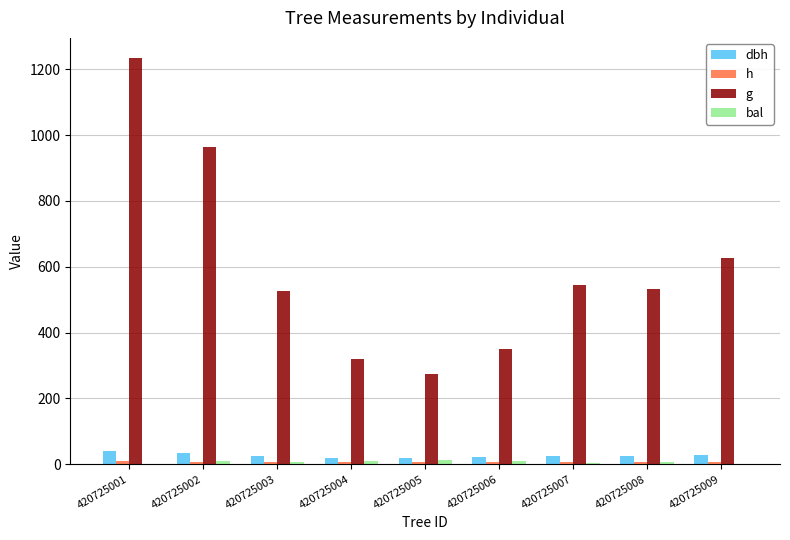

Rank the categories by h value from lowest to highest.

420725005, 420725004, 420725006, 420725008, 420725003, 420725007, 420725009, 420725002, 420725001